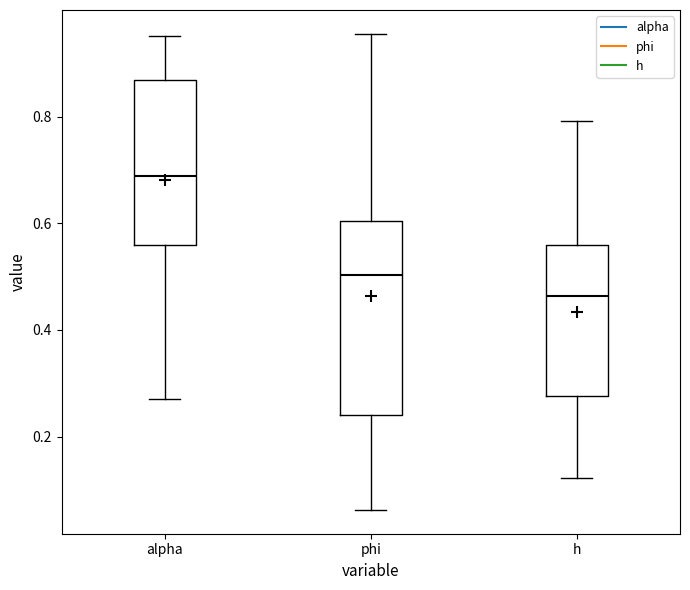

Which box is the tallest, from its lower edge to its upper edge?

phi